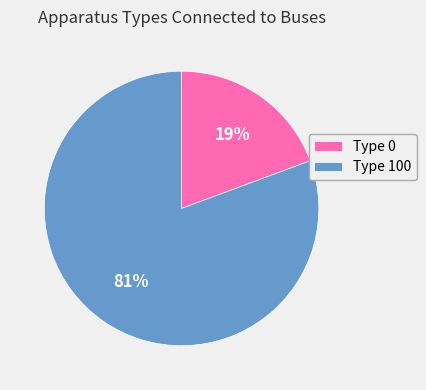

Between Type 100 and Type 0, which is larger?

Type 100